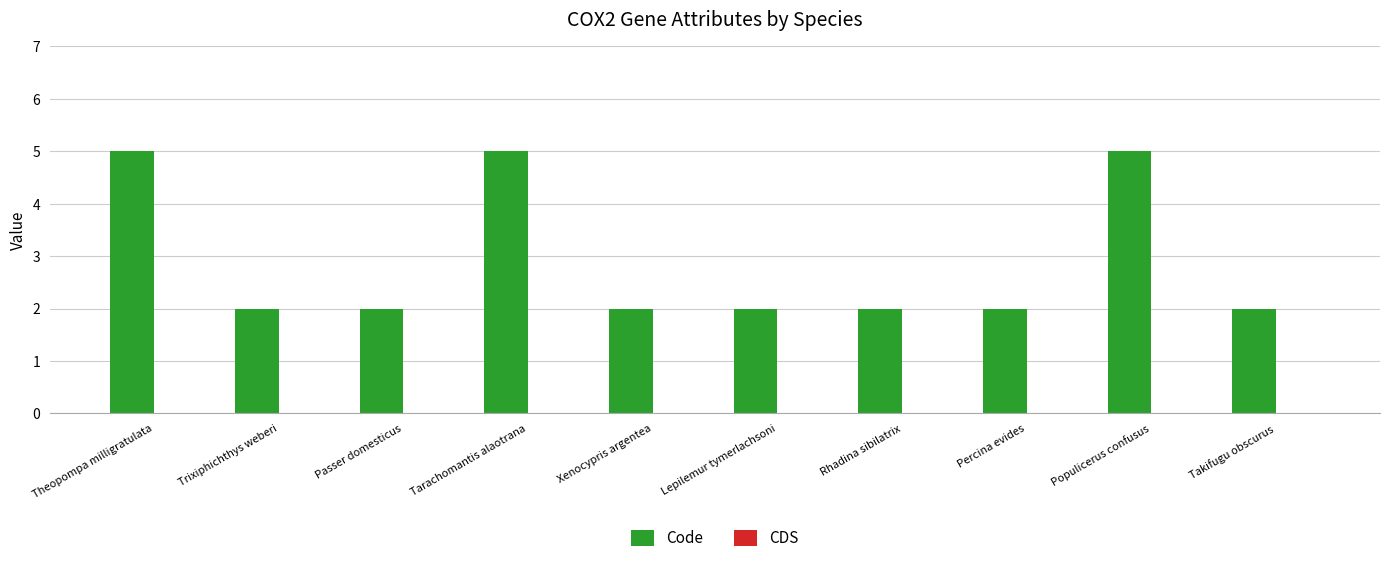

What is the difference between the maximum and minimum values?

3